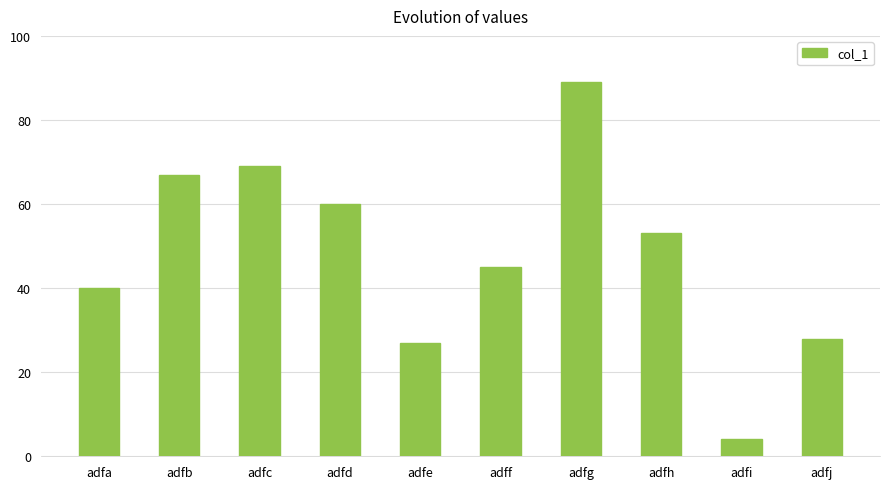

What is the value of the 7th bar from the left?

89